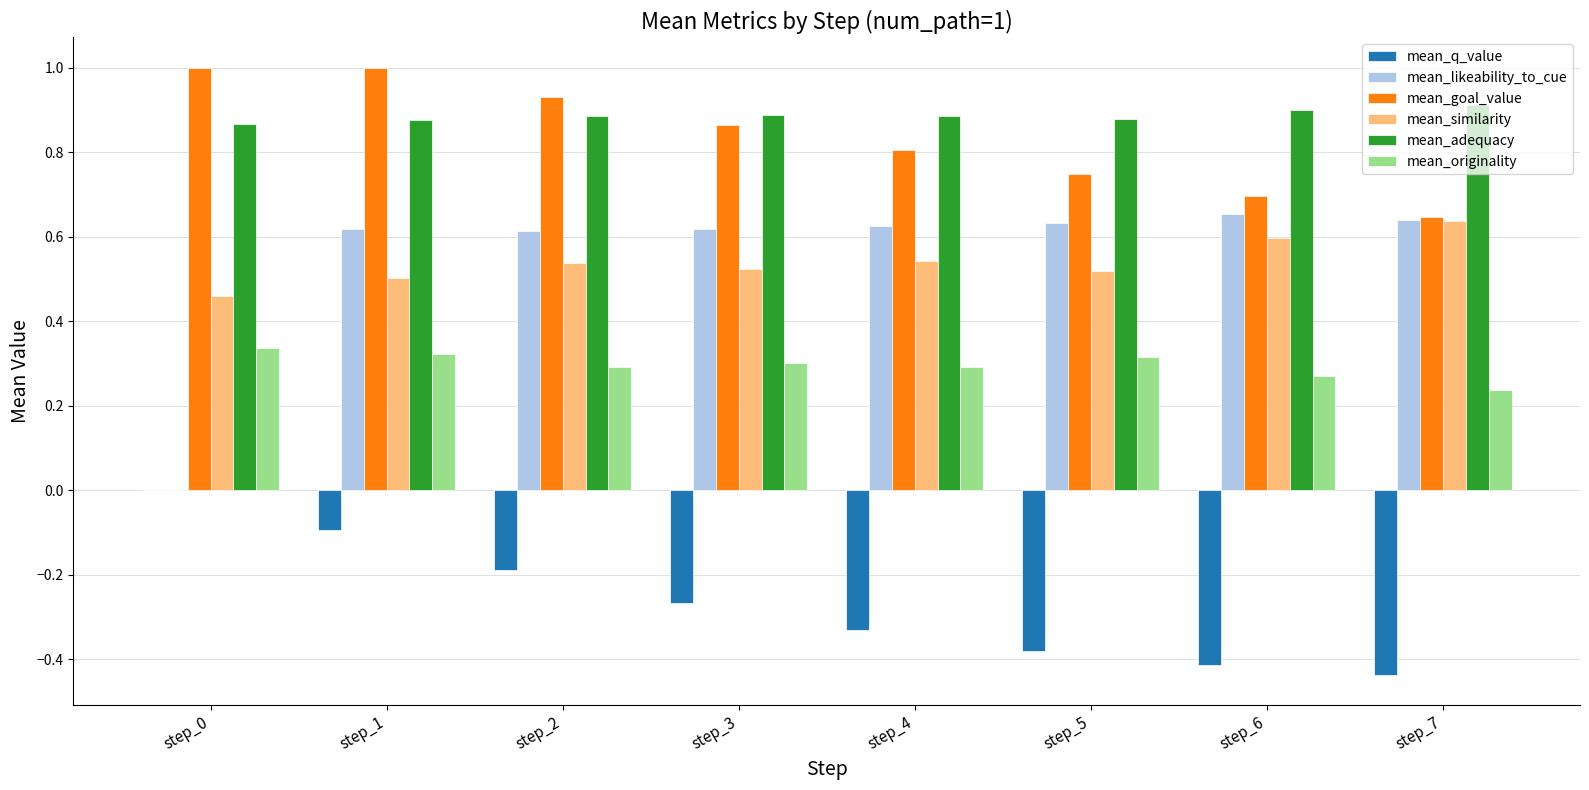

Which series changed the most between step_0 and step_5?

mean_likeability_to_cue